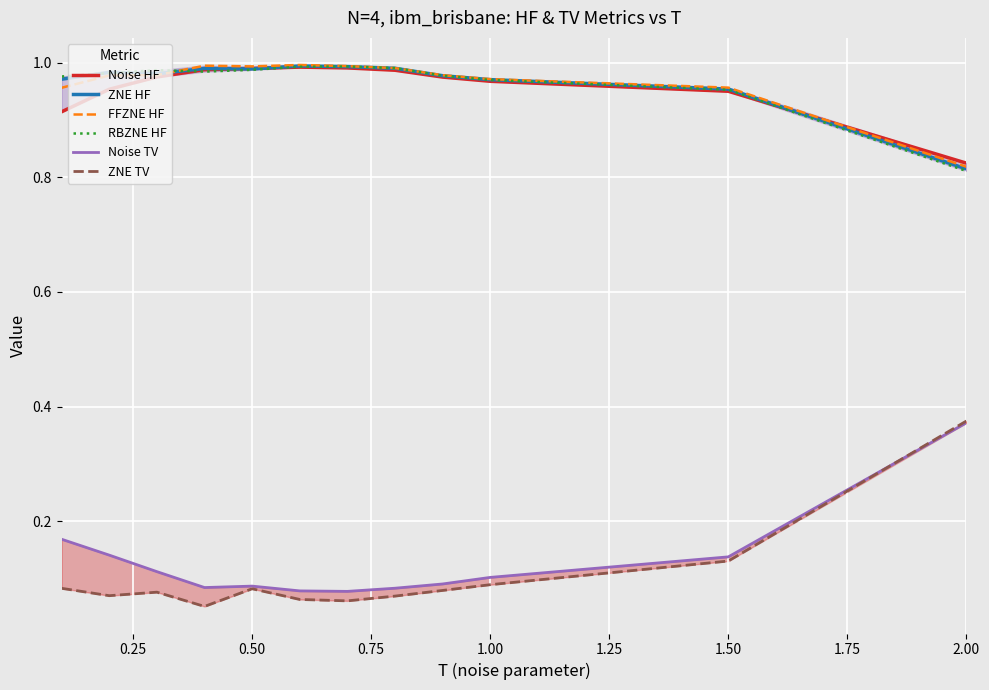

The value of Noise HF at 1.50 is 1.5. True or false?

False